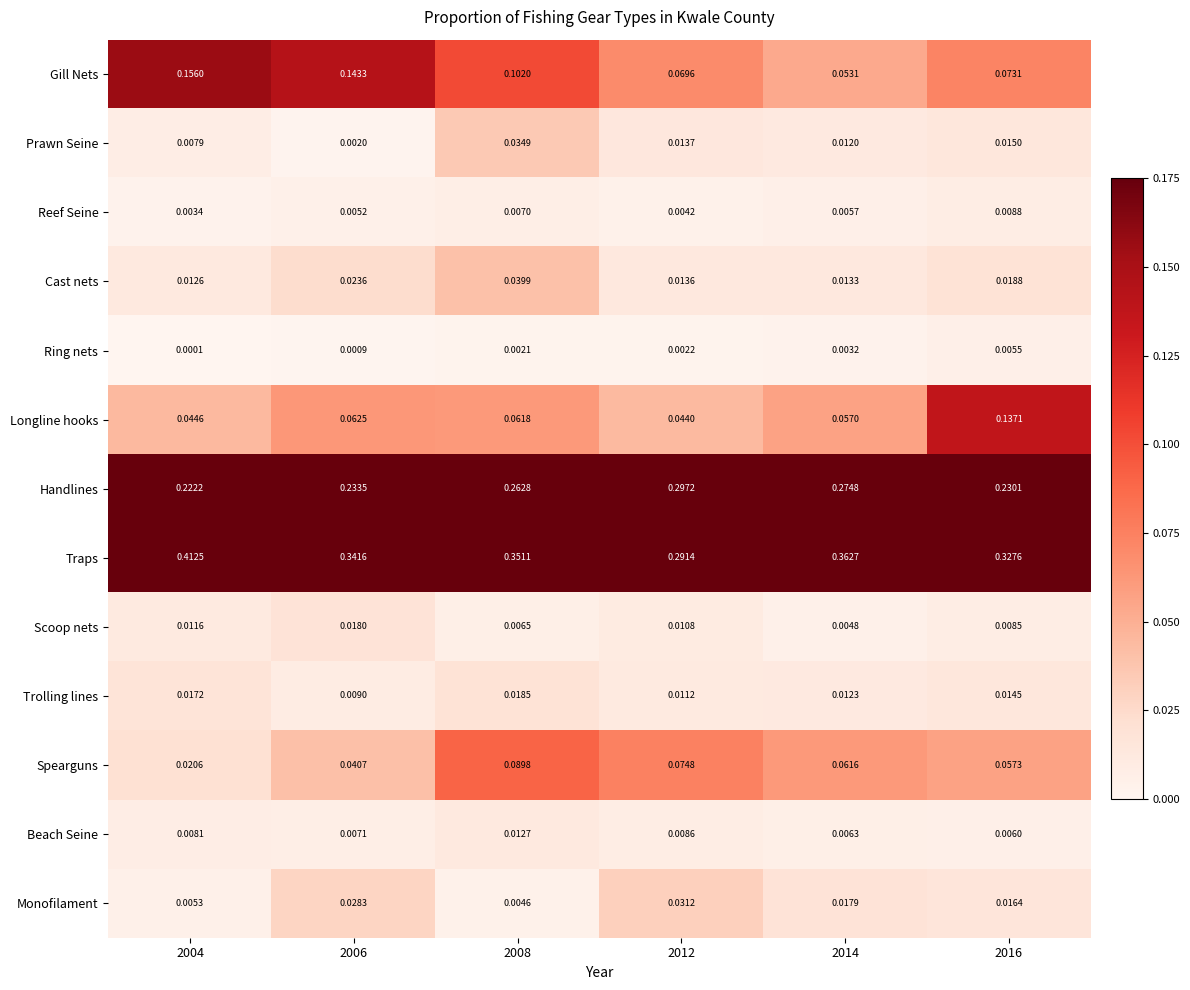

At which category does the chart reach its peak across all series?

2004